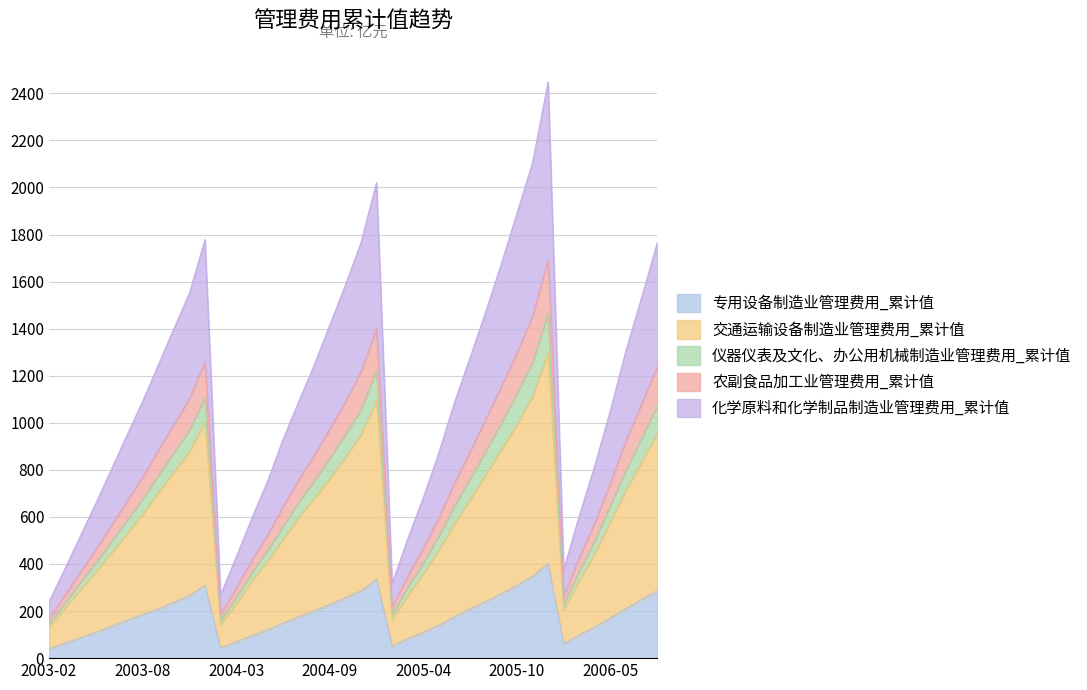

Does the chart have visible grid lines?

Yes